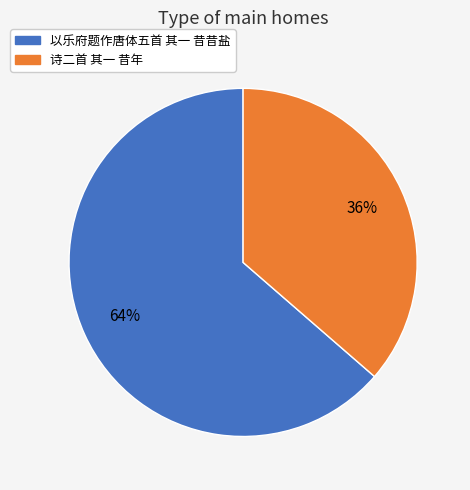

Does 以乐府题作唐体五首 其一 昔昔盐 represent more than half of the total?

Yes